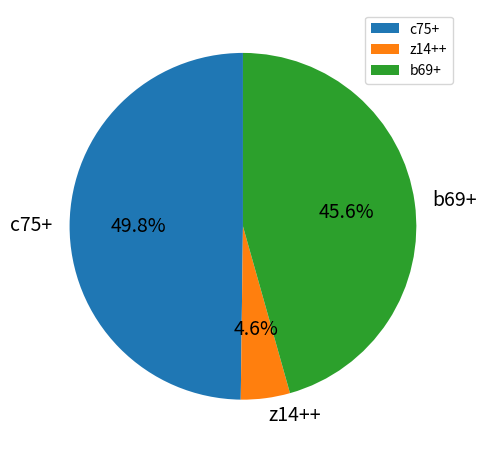

To the nearest percent, what is the combined percentage of b69+ and c75+?

95%